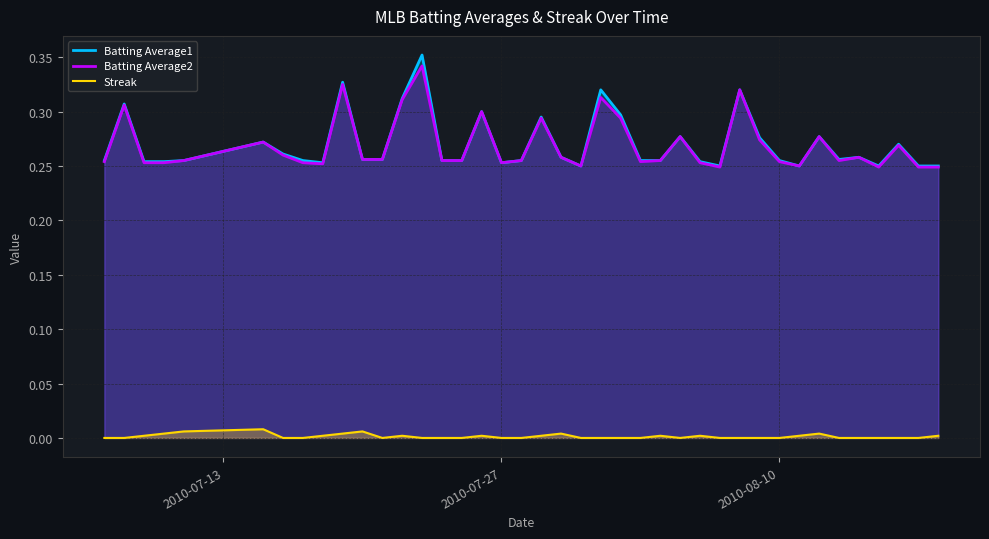

Which series has the widest spread of values?

Batting Average1